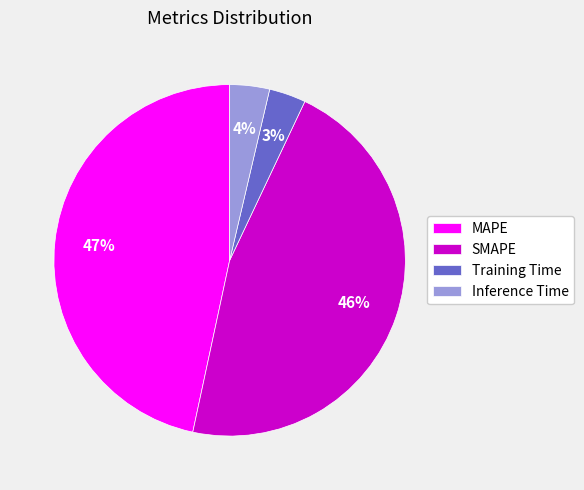

What percentage is the Training Time slice, to the nearest percent?

3%